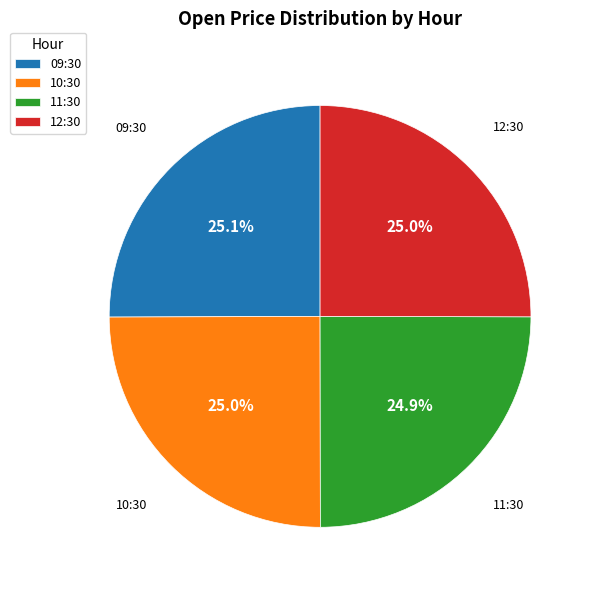

Does 11:30 represent more than half of the total?

No